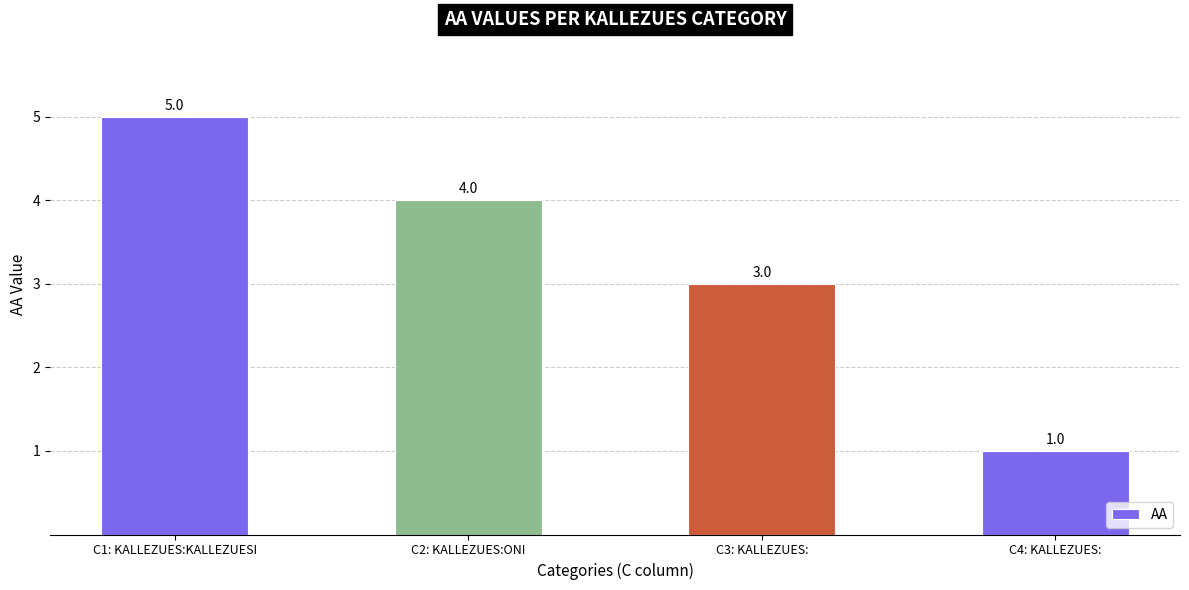

How many categories are shown in the chart?

4